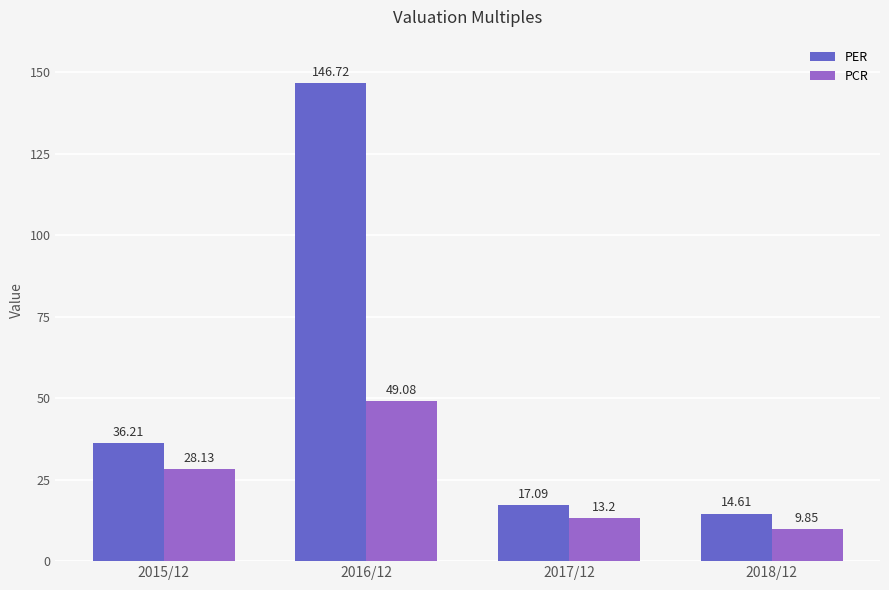

What is the highest value of the PER series?

146.7